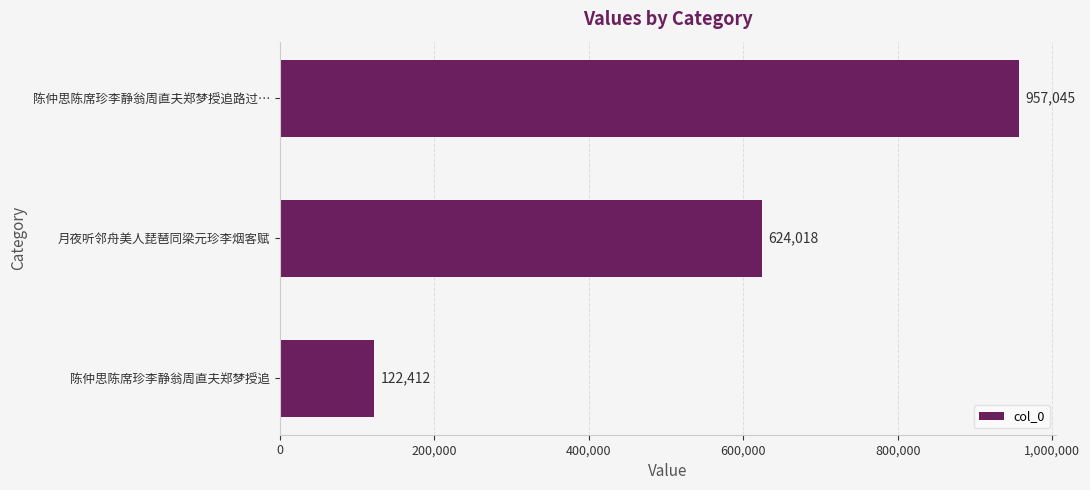

Does the chart contain stacked bars?

No